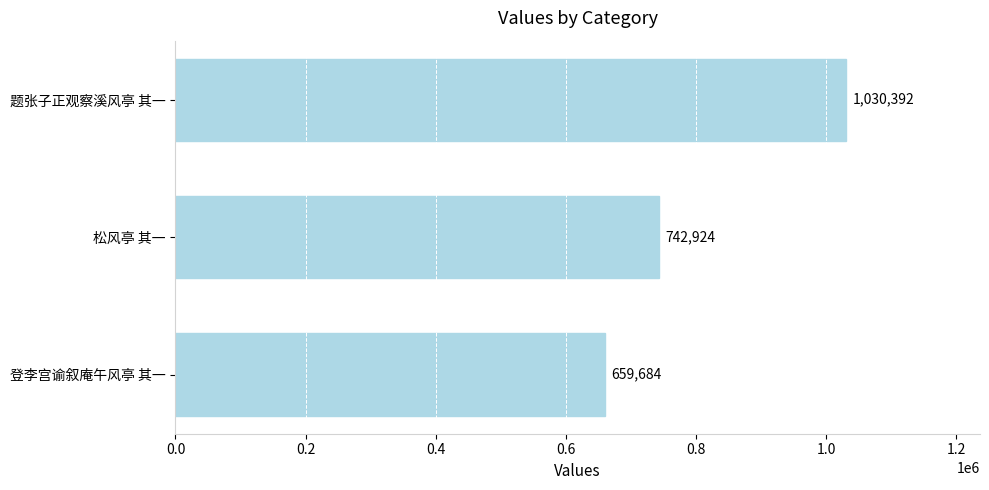

What is the difference between the maximum and second lowest values?

287468